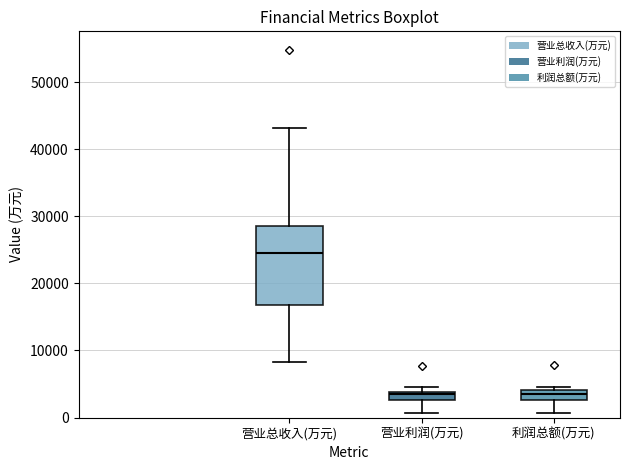

Which box's median line is the highest?

营业总收入(万元)